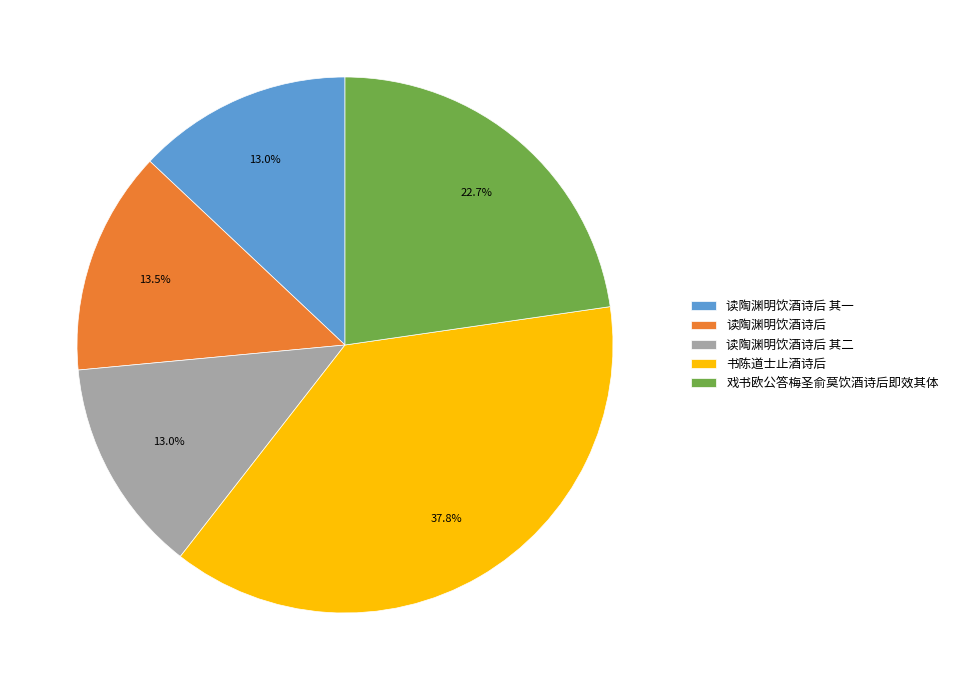

Count the number of slices in the pie.

5